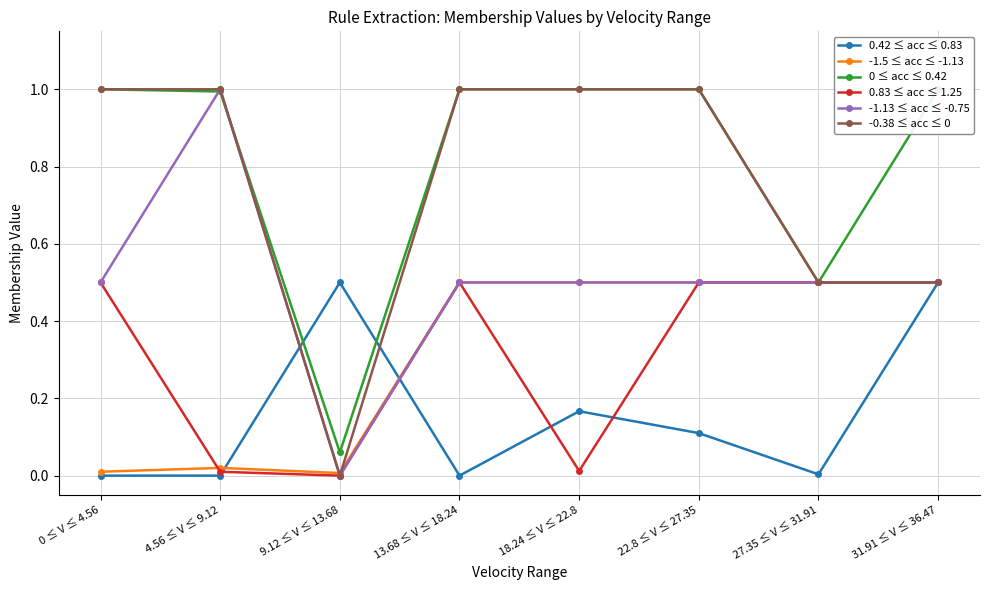

What is the total value across all series at 22.8 ≤ V ≤ 27.35?

3.6